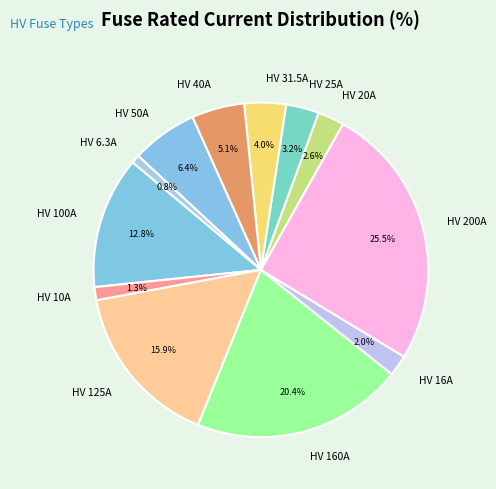

Which has a higher value, HV 6.3A or HV 160A?

HV 160A